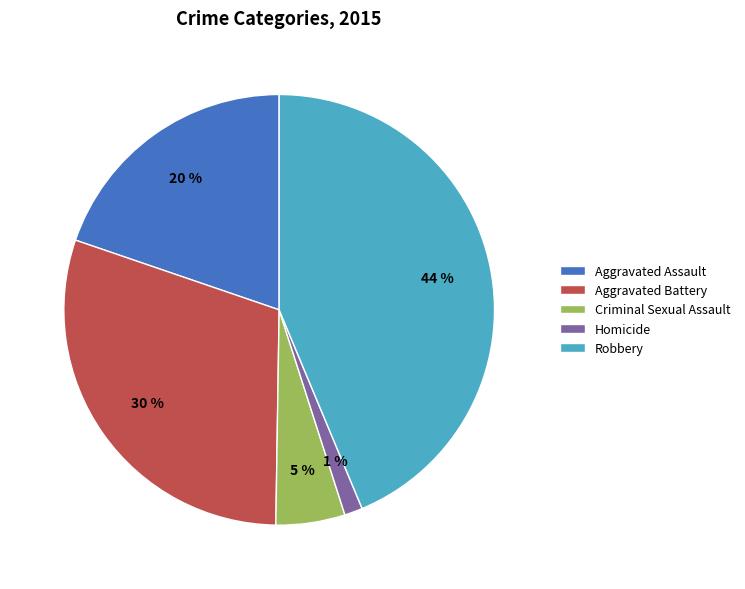

Count the number of slices in the pie.

5